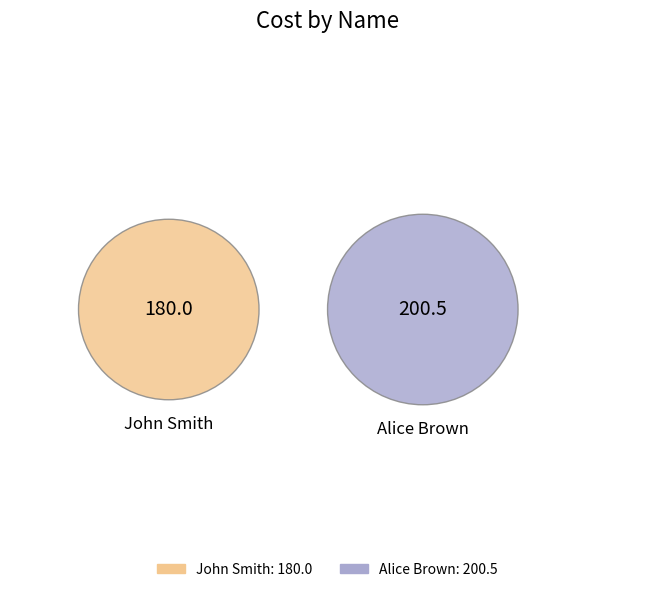

Is John Smith the majority of the pie?

No